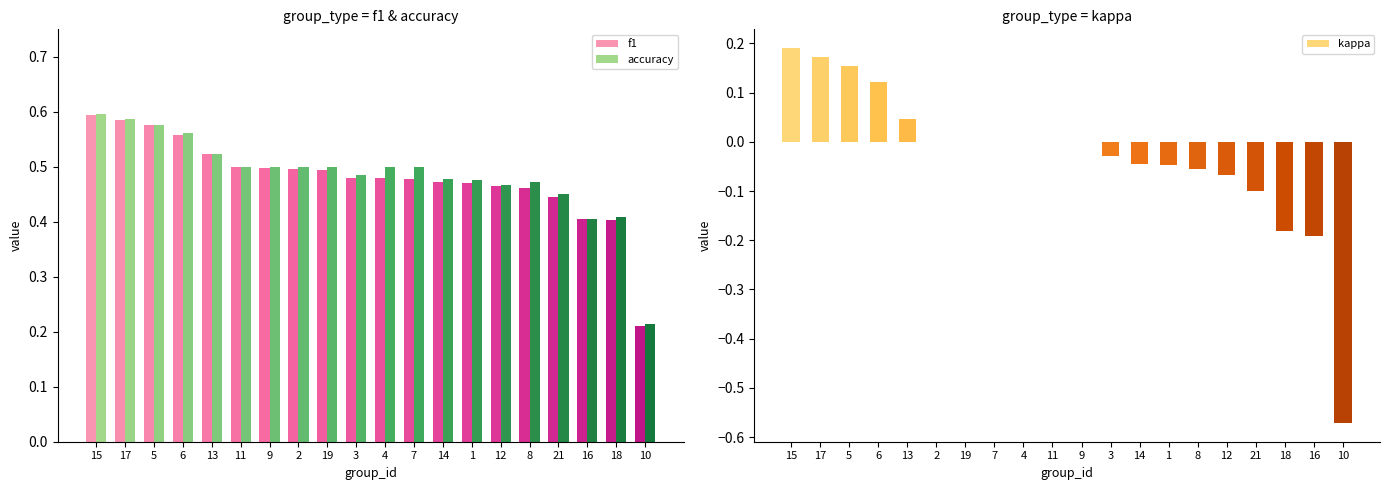

At which category is the sum across all series the highest?

15